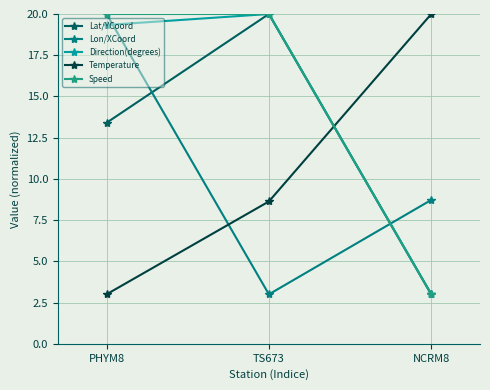

Does the chart display data point markers on the line(s)?

Yes